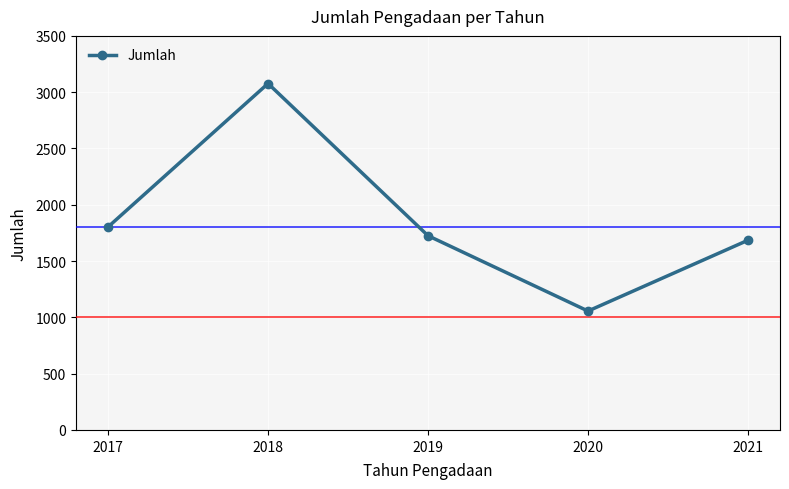

Reading right to left, extract all data points from this chart.

2021=1685	2020=1056	2019=1725	2018=3077	2017=1803